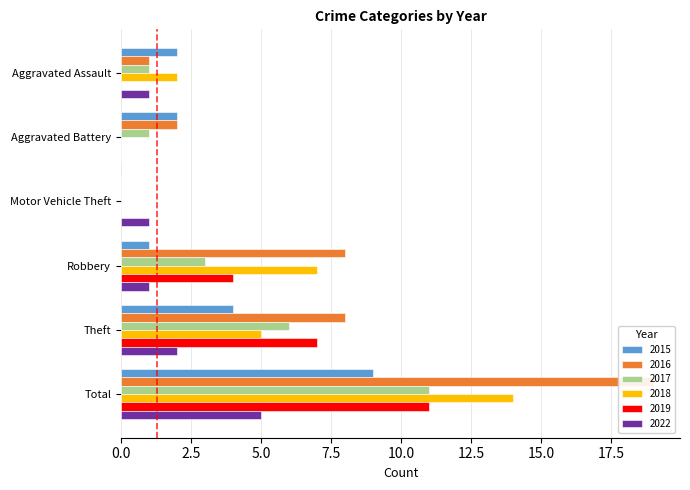

At which category is the sum across all series the highest?

Total